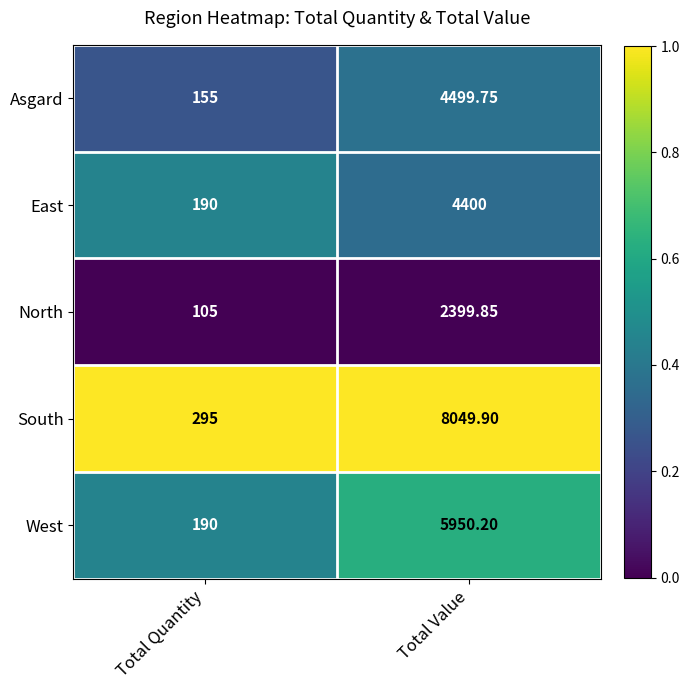

At which label does South first exceed 8049?

Total Value